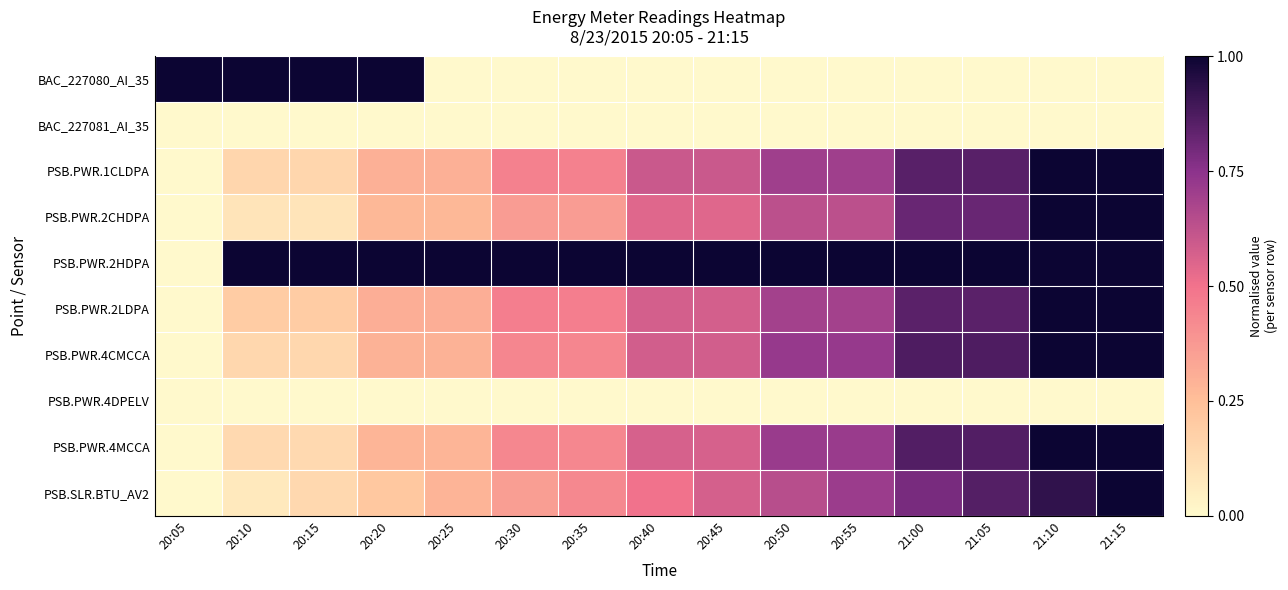

List the series in order of their peak value, highest first.

BAC_227080_AI_35, PSB.PWR.1CLDPA, PSB.PWR.2CHDPA, PSB.PWR.2HDPA, PSB.PWR.2LDPA, PSB.PWR.4CMCCA, PSB.PWR.4MCCA, PSB.SLR.BTU_AV2, BAC_227081_AI_35, PSB.PWR.4DPELV